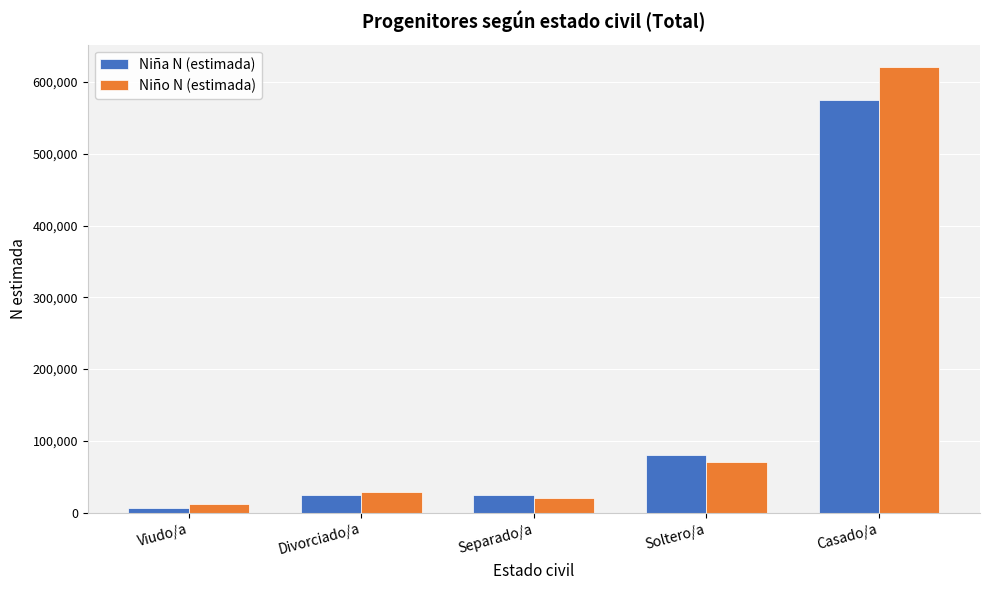

Which series has the widest spread of values?

Niño N (estimada)